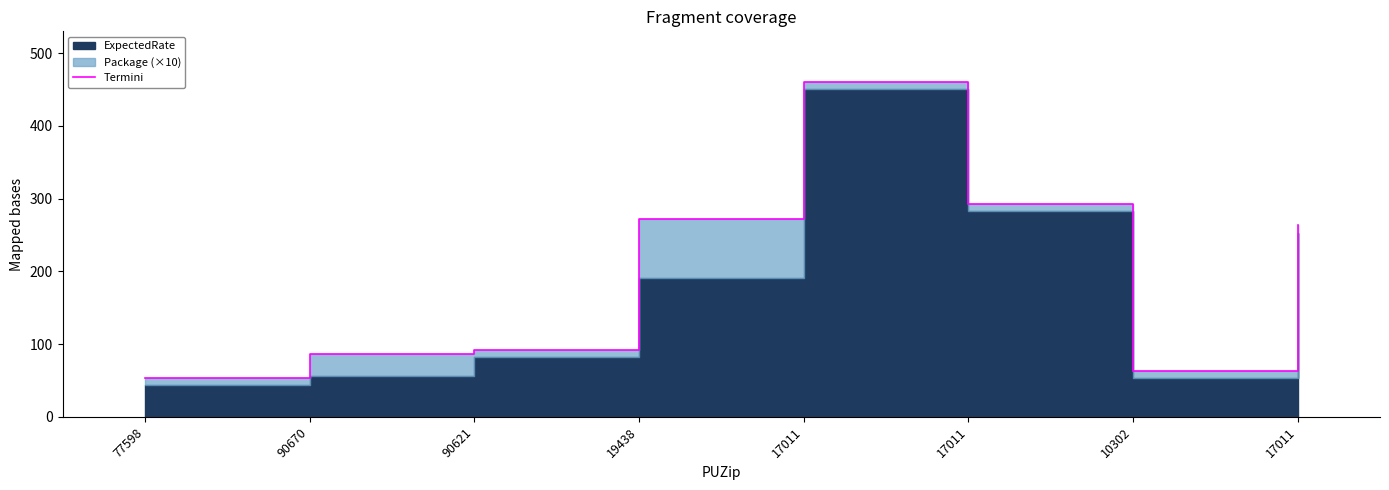

Count the number of categories in the chart.

8